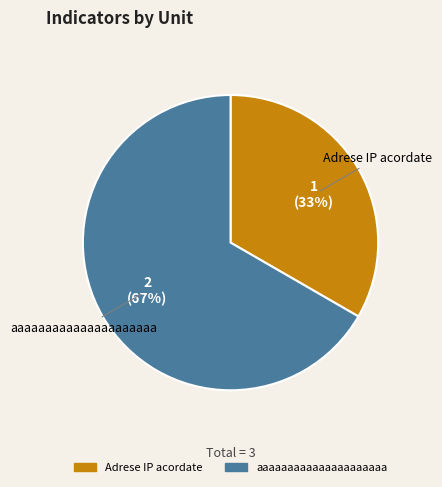

To the nearest percent, what is the combined percentage of Adrese IP acordate and aaaaaaaaaaaaaaaaaaaaa?

100%